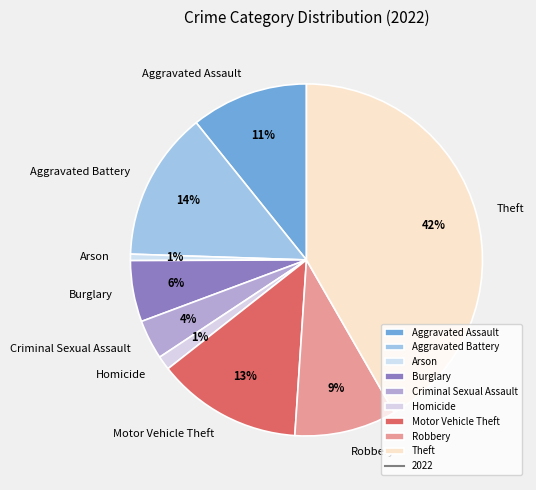

Does Burglary account for over 50% of the chart?

No